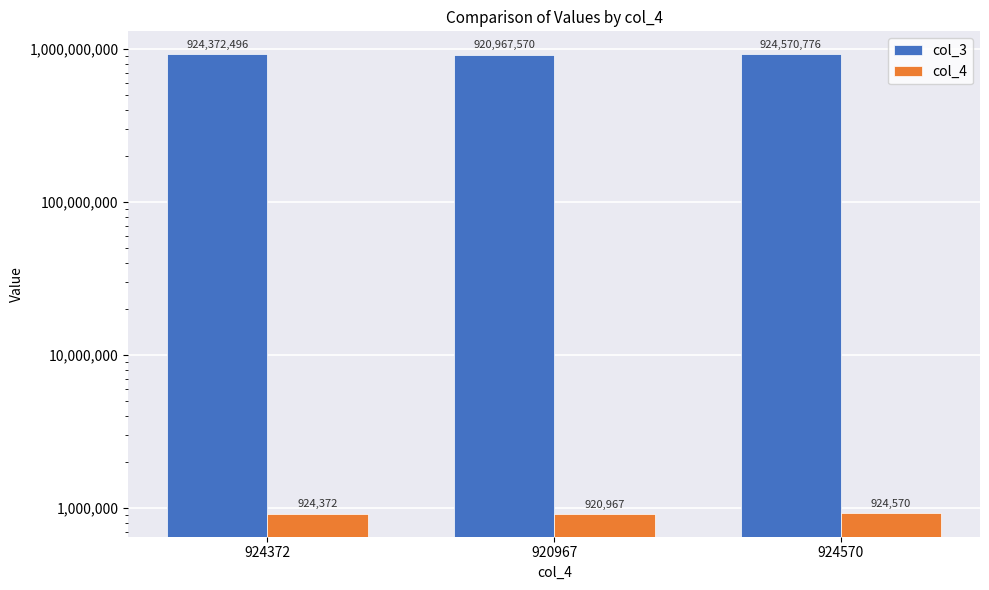

Between 924570 and 920967, which is larger?

924570